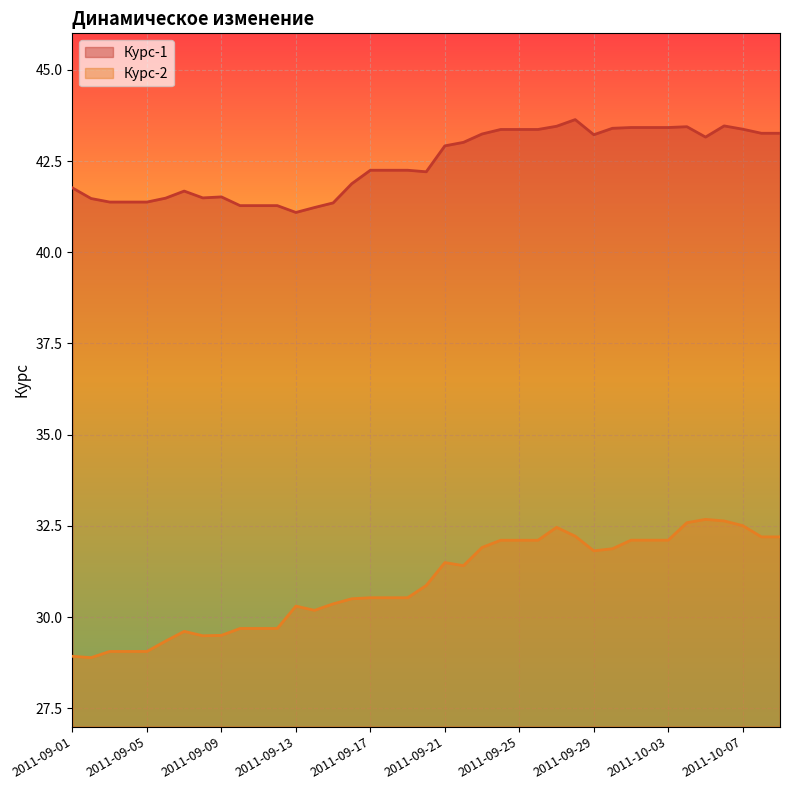

True or false: Курс-2 and Курс-1 intersect in this chart.

False